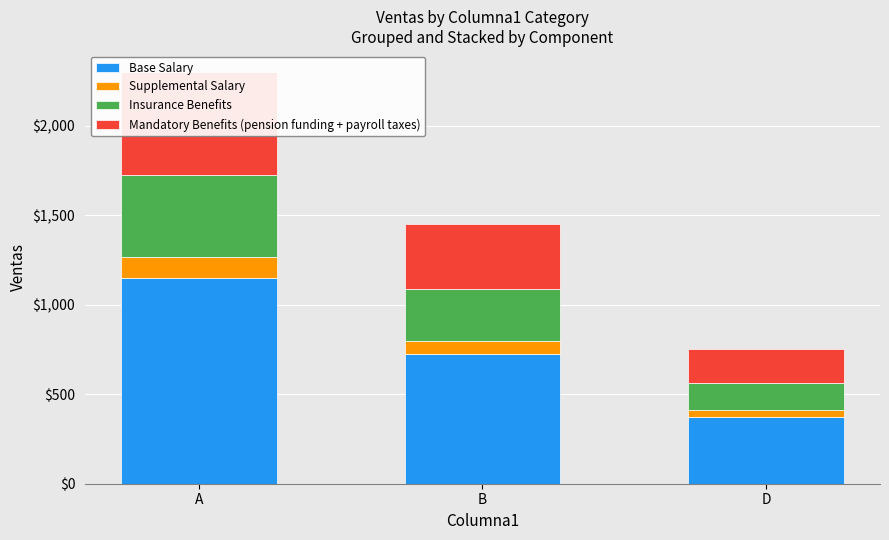

Reading right to left, extract all data points from this chart.

Base Salary: D=375.0	B=726.0	A=1151.0
Supplemental Salary: D=37.5	B=72.6	A=115.1
Insurance Benefits: D=150.0	B=290.4	A=460.4
Mandatory Benefits (pension funding + payroll taxes): D=187.5	B=363.0	A=575.5